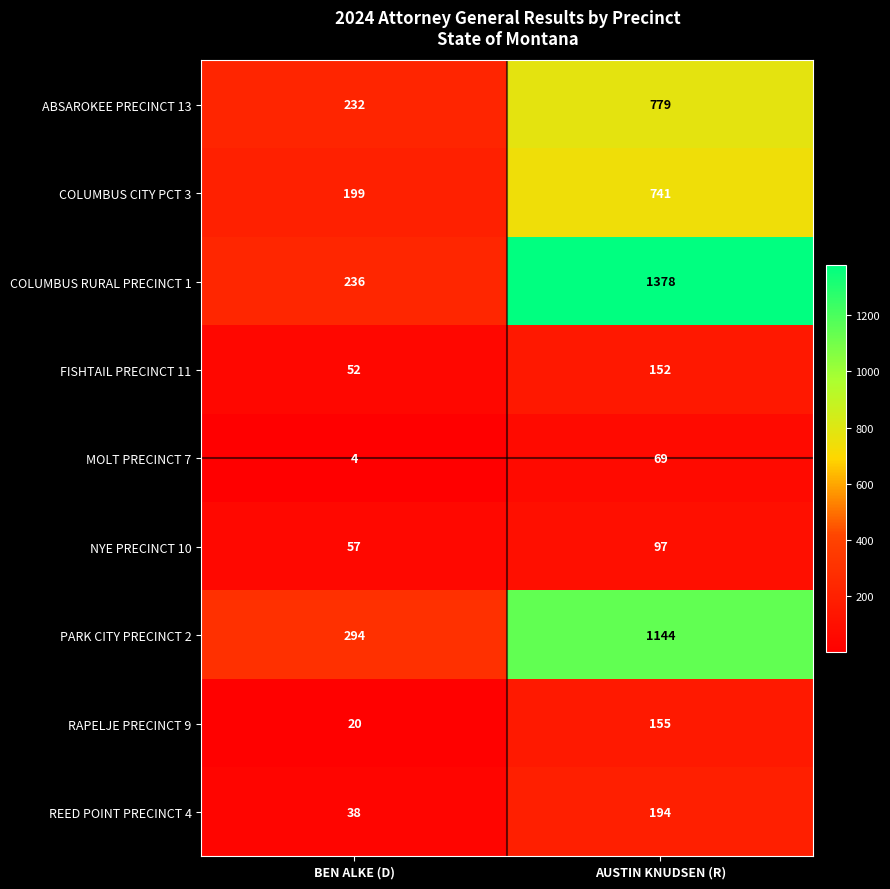

How many distinct data groups are displayed?

9